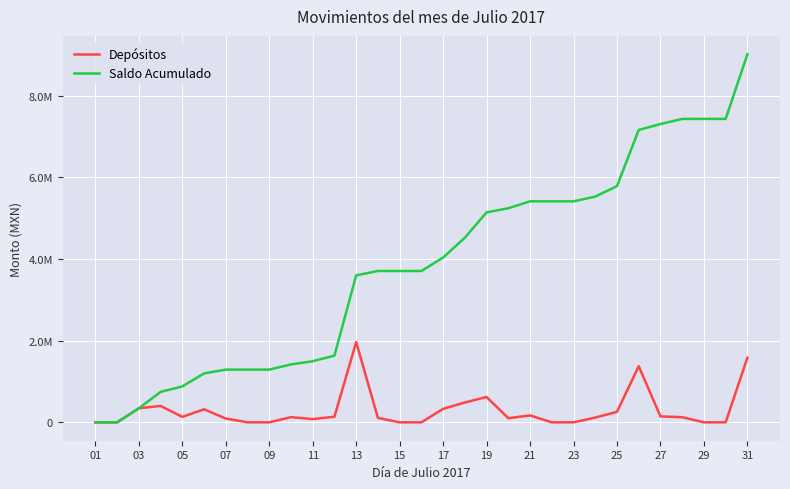

Is this an area chart (filled region under the line)?

No